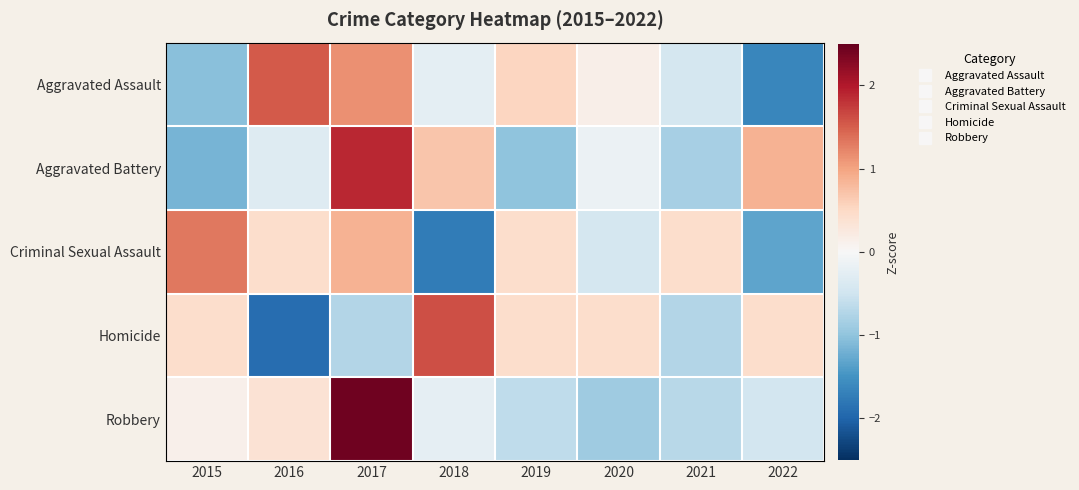

Count the number of categories in the chart.

8